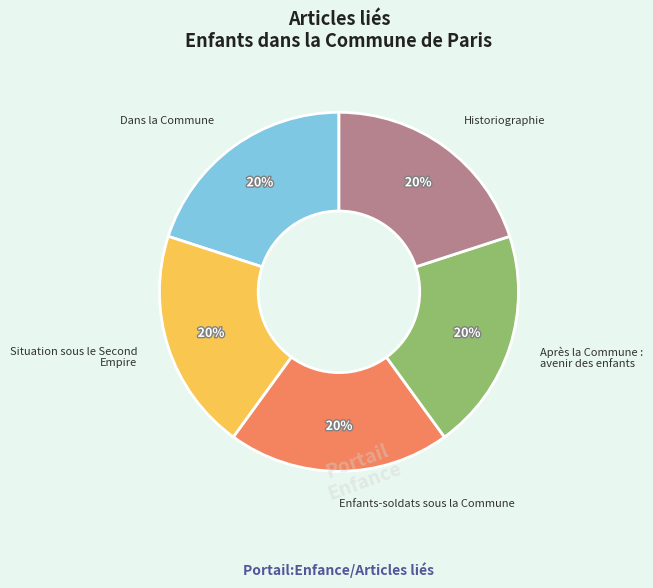

Is there a majority slice in this chart?

No